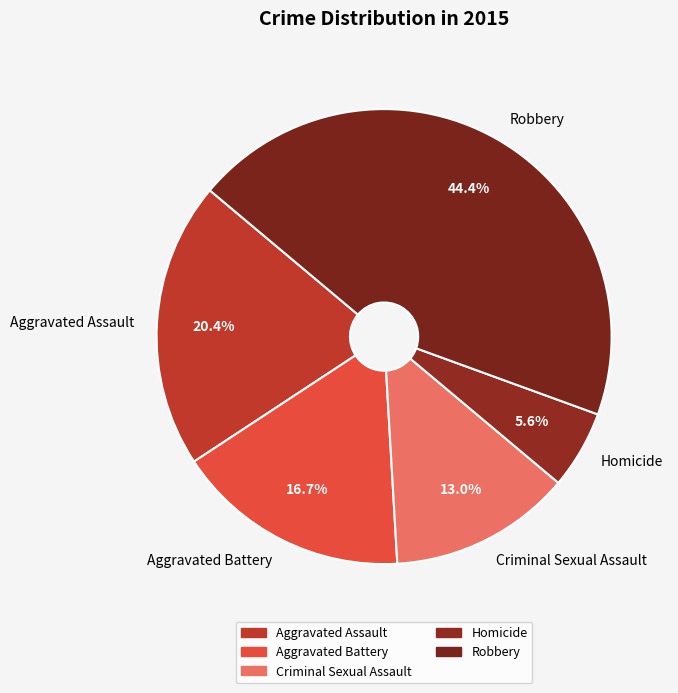

How much of the chart is everything except Aggravated Assault?

79.6%